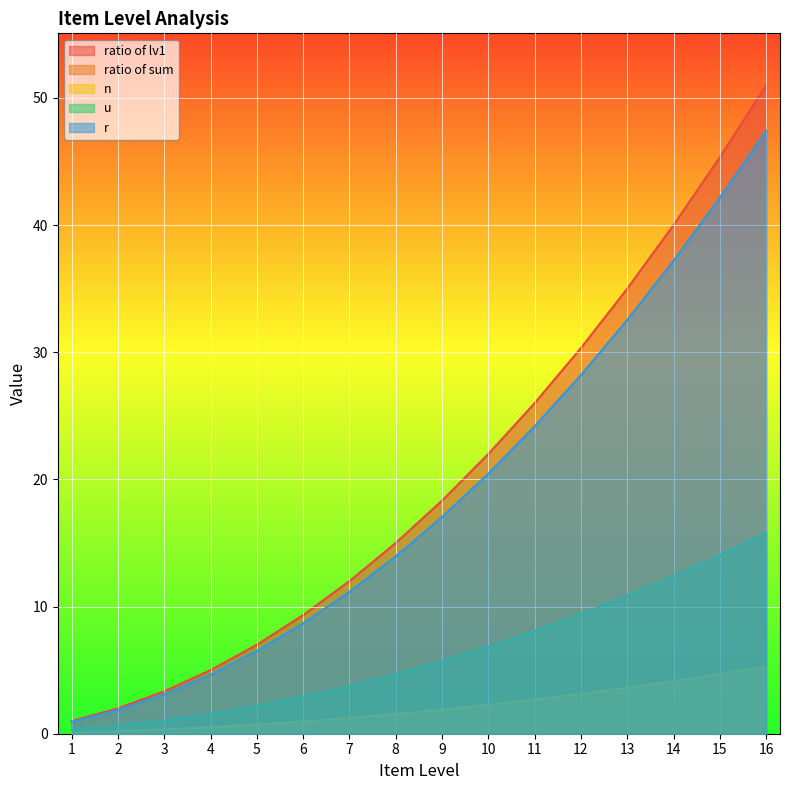

Count the number of data series in this chart.

5